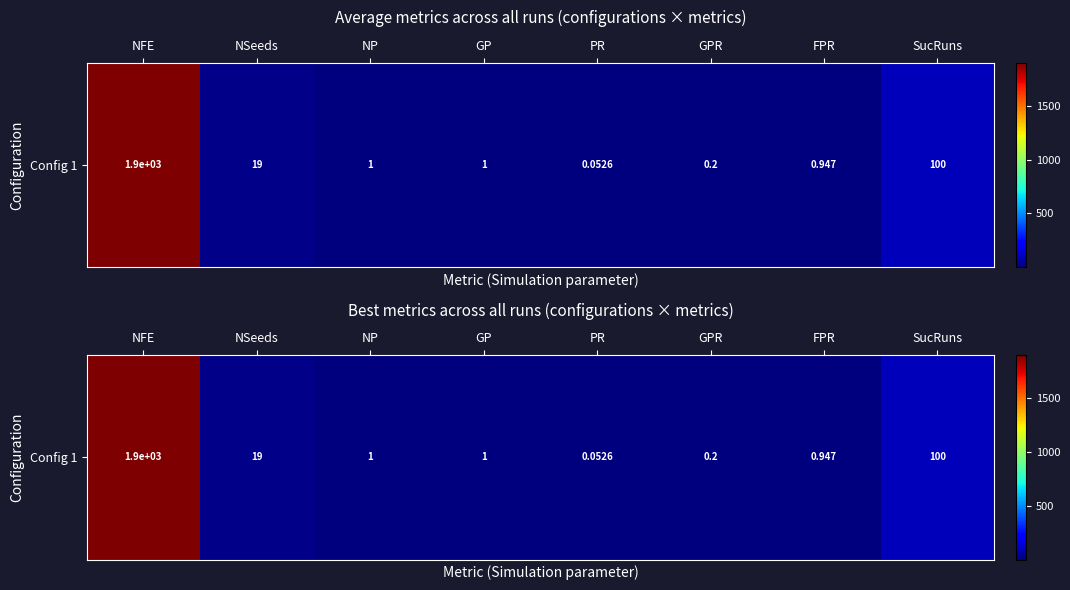

List the labels in order of value, largest first.

NFE, SucRuns, NSeeds, NP, GP, FPR, GPR, PR